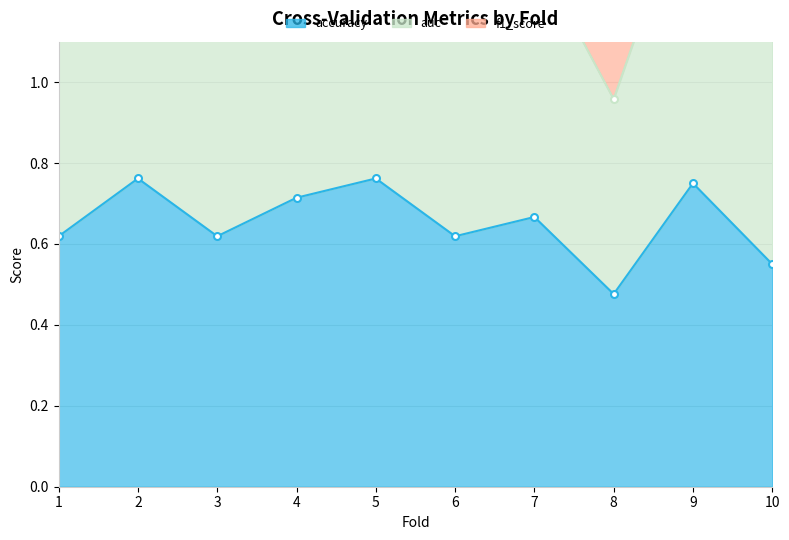

At which category is the sum across all series the highest?

2